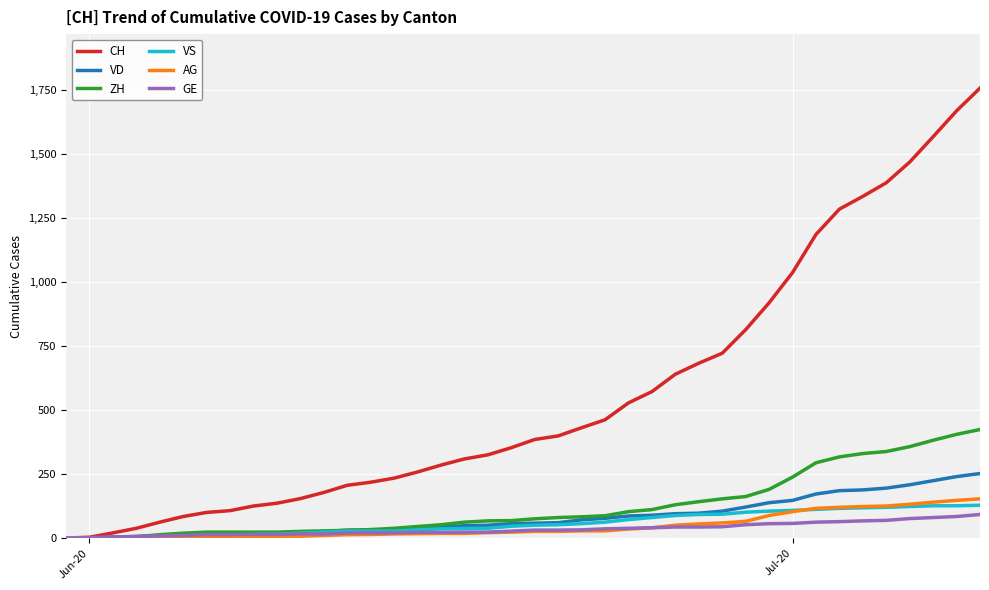

Which series has the largest total across all categories?

CH